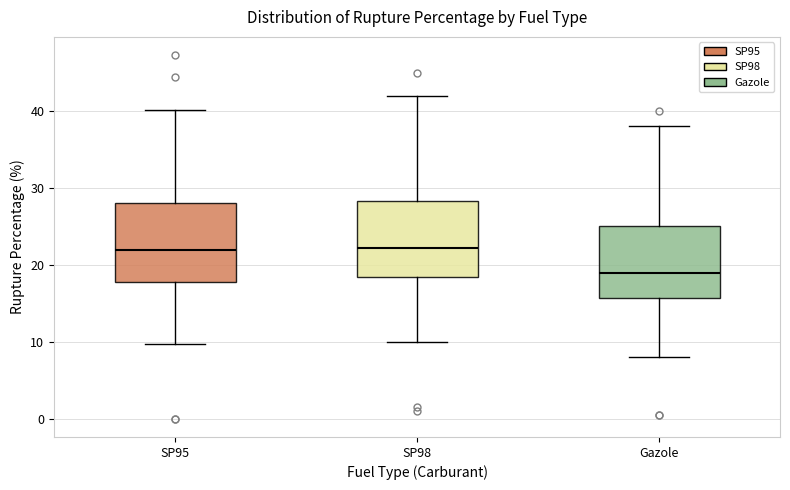

Which box has the lowest median line?

Gazole